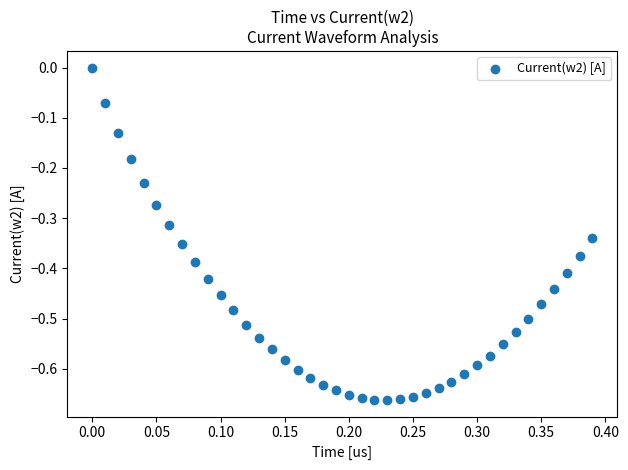

What is the range of X values (max minus min)?

0.4